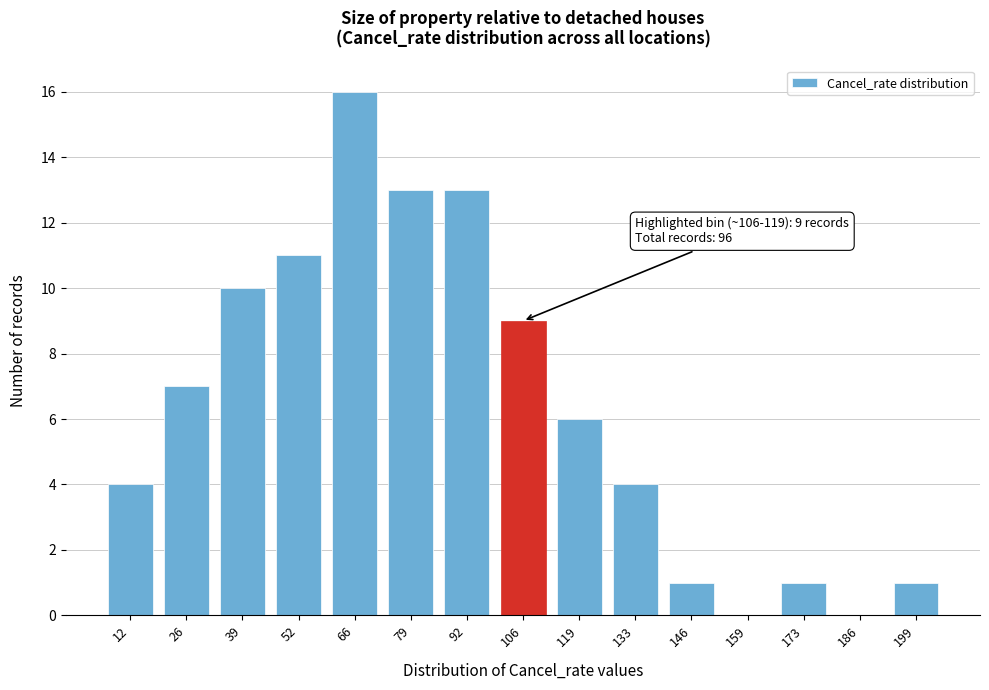

Reading left to right, transcribe all the data shown in this chart.

12=4	26=7	39=10	52=11	66=16	79=13	92=13	106=9	119=6	133=4	146=1	159=0	173=1	186=0	199=1